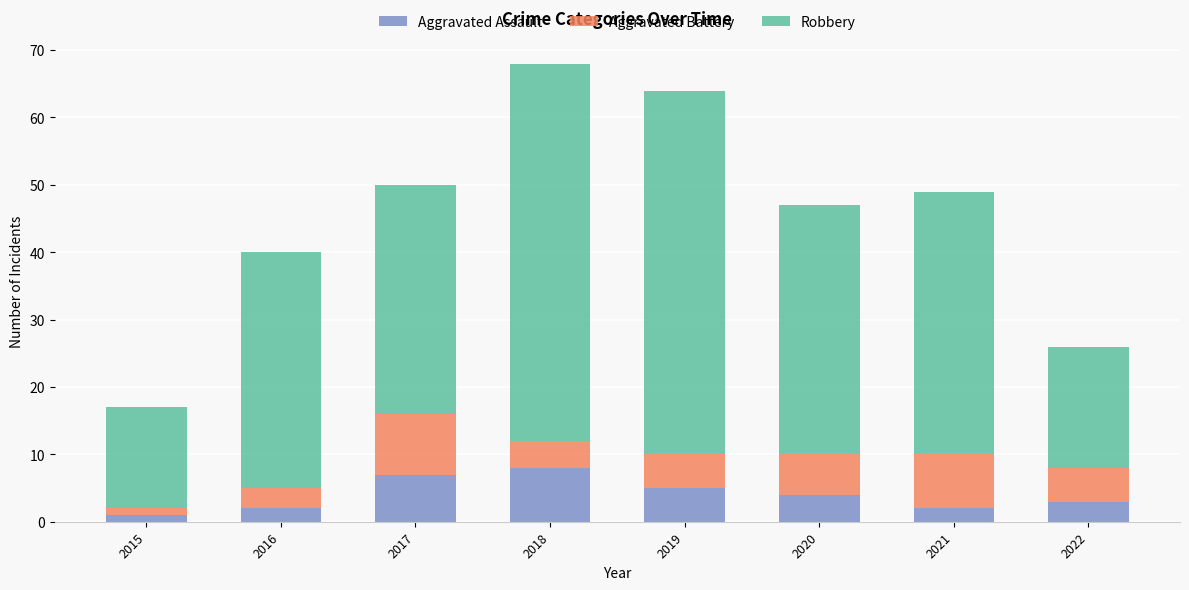

Is it true that Aggravated Assault equals 5 at 2019?

True